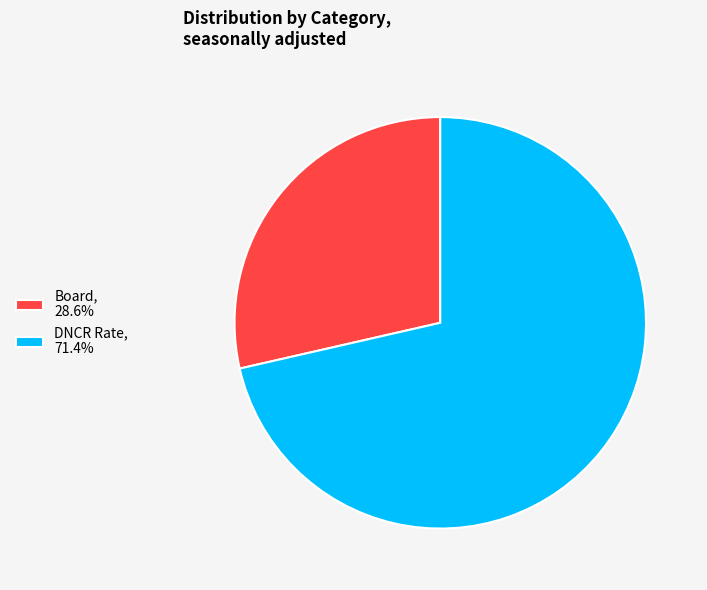

Is Board the majority of the pie?

No